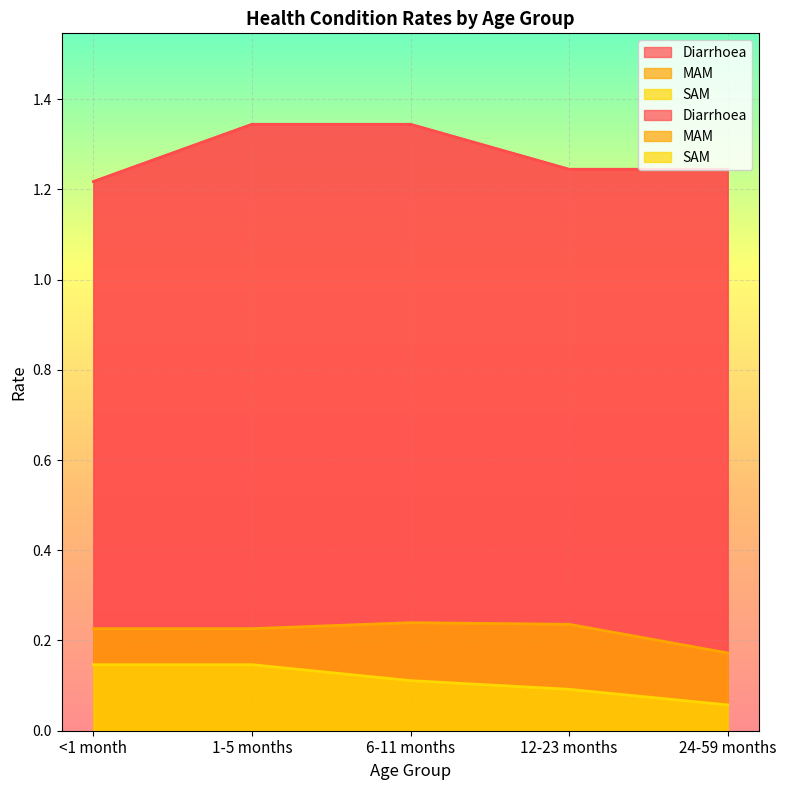

Rank the series at 24-59 months from highest to lowest value.

Diarrhoea, MAM, SAM